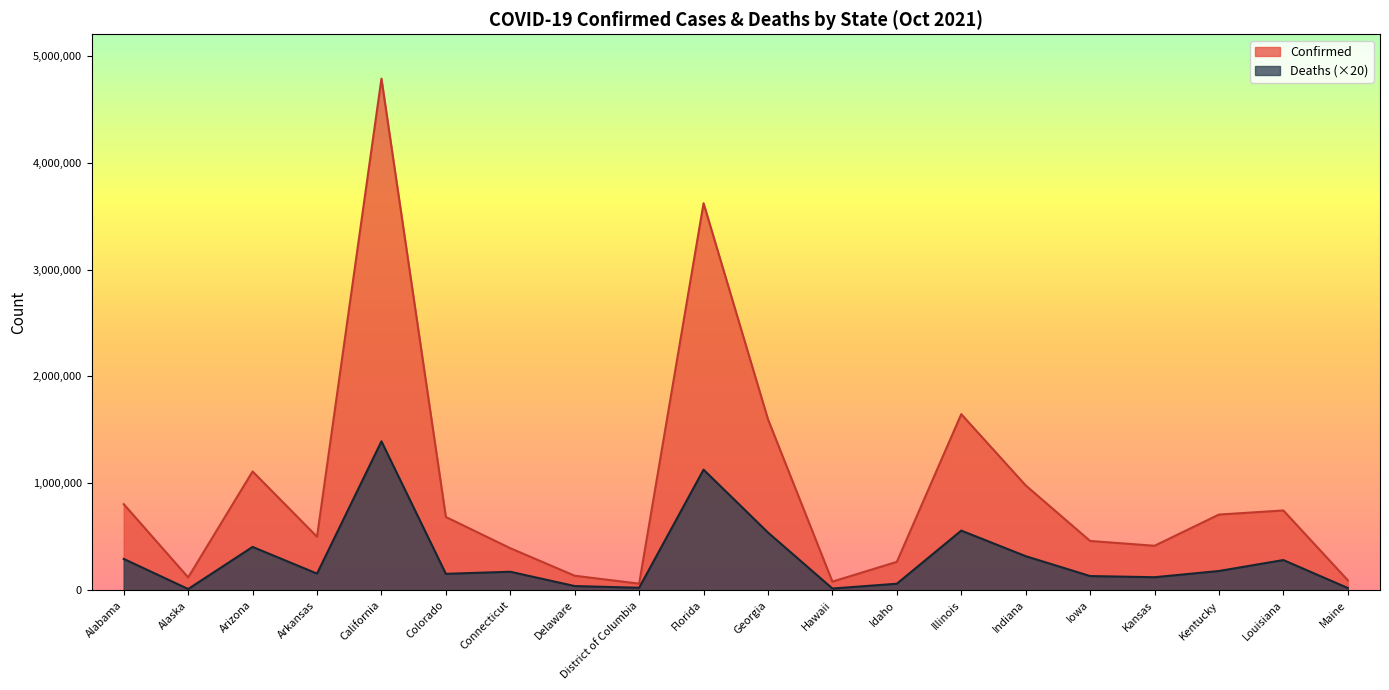

Is it true that Deaths equals 180440 at Kentucky?

True